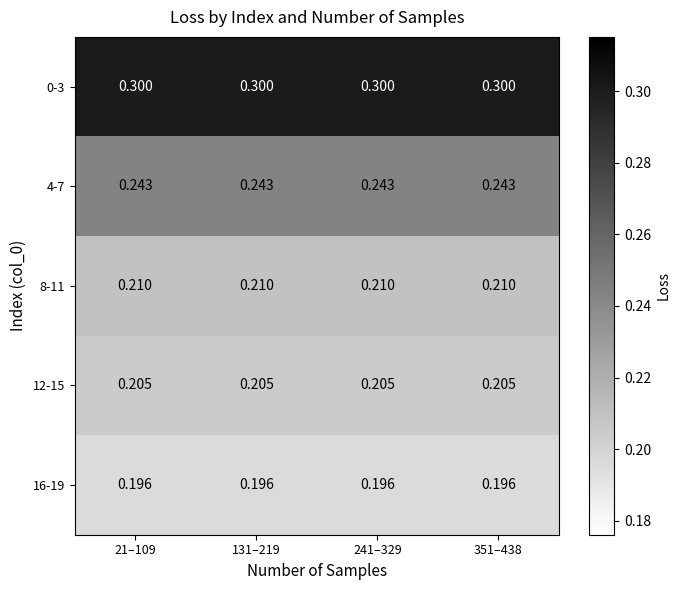

Is the value of 0-3 at 351–438 greater than the value of 8-11 at 21–109?

Yes